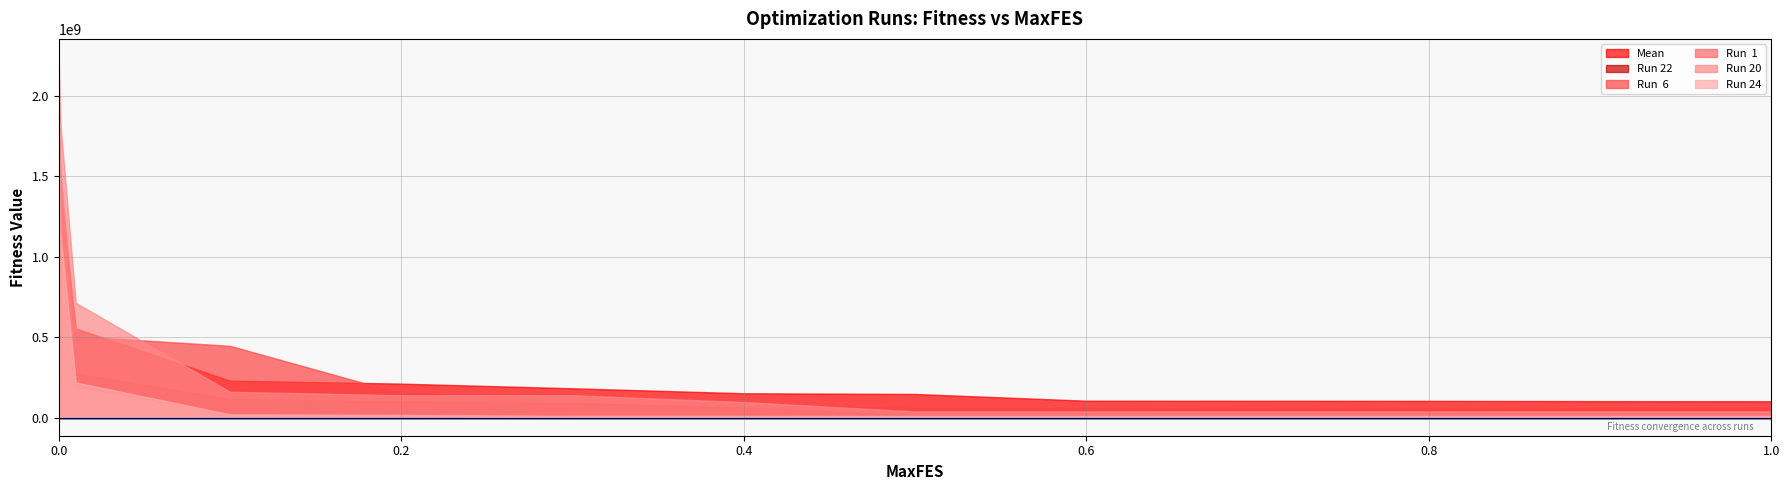

Reading left to right, extract all data points from this chart.

Mean: 0=1805835816.9	0.001=1358051796.4	0.01=554202834.8	0.1=230437734.6	0.2=211693415.3	0.3=182774599.4	0.4=151862536.6	0.5=147435014.7	0.6=105556918.0	0.7=104993896.4	0.8=104493047.7	0.9=102941090.6	1.0=102088184.8
Run 22: 0=1839477187.7	0.001=1043359689.5	0.01=276001697.4	0.1=116391270.7	0.2=100578166.6	0.3=91169434.1	0.4=63269865.2	0.5=16549050.3	0.6=11659695.5	0.7=9048710.5	0.8=8495636.1	0.9=8495636.1	1.0=8495636.1
Run  6: 0=1822131136.8	0.001=1498413390.2	0.01=506430051.9	0.1=446744782.0	0.2=150833917.8	0.3=109005926.7	0.4=75610098.9	0.5=61501198.0	0.6=61501198.0	0.7=61501198.0	0.8=61501198.0	0.9=61501198.0	1.0=61501198.0
Run  1: 0=1640241374.6	0.001=1532590959.1	0.01=189033291.6	0.1=14803054.7	0.2=13202356.4	0.3=8907210.1	0.4=8618173.5	0.5=8618173.5	0.6=8618173.5	0.7=8618173.5	0.8=8618173.5	0.9=8618173.5	1.0=8618173.5
Run 20: 0=2242764960.3	0.001=1831510473.0	0.01=714192627.0	0.1=161179566.8	0.2=139575874.1	0.3=139575874.1	0.4=97186181.2	0.5=38854277.8	0.6=38854277.8	0.7=38854277.8	0.8=38854277.8	0.9=38854277.8	1.0=38854277.8
Run 24: 0=1910957537.4	0.001=1148287095.6	0.01=219353777.7	0.1=21117786.6	0.2=17359634.7	0.3=11112623.7	0.4=11112623.7	0.5=11112623.7	0.6=11112623.7	0.7=11112623.7	0.8=11112623.7	0.9=11112623.7	1.0=11112623.7